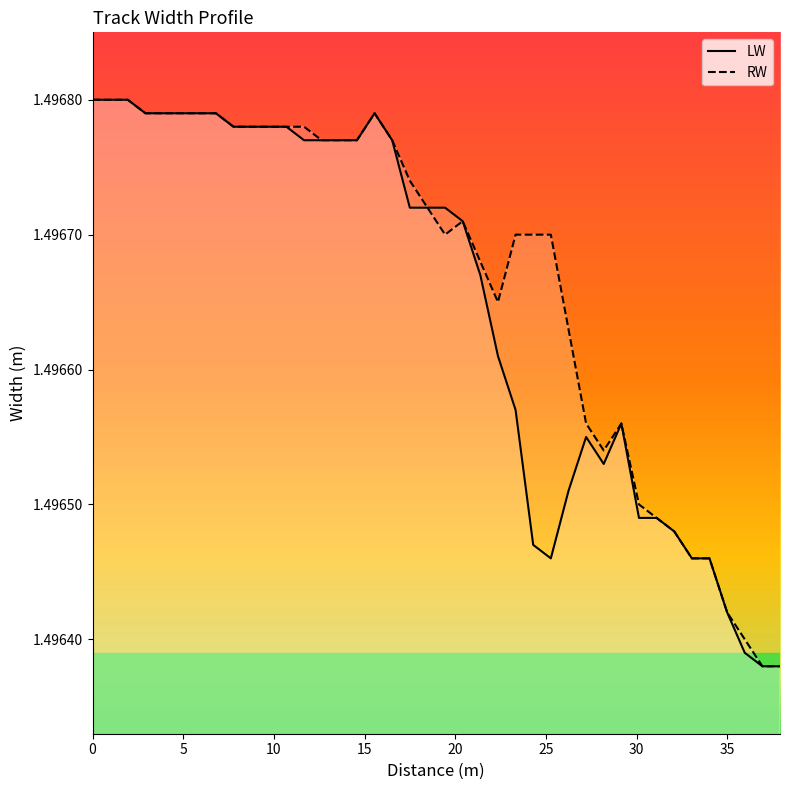

What are all the series names shown in the legend?

LW, RW